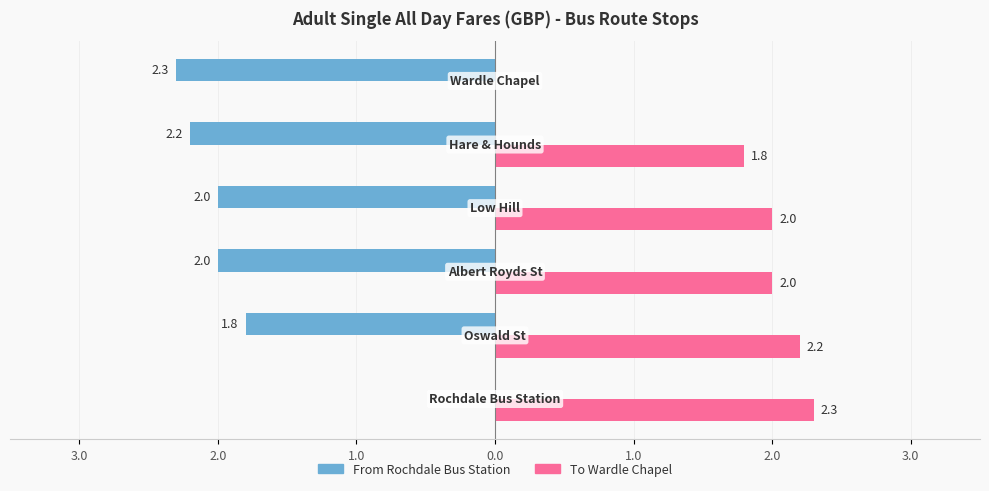

At how many categories does at least one series exceed -1?

6